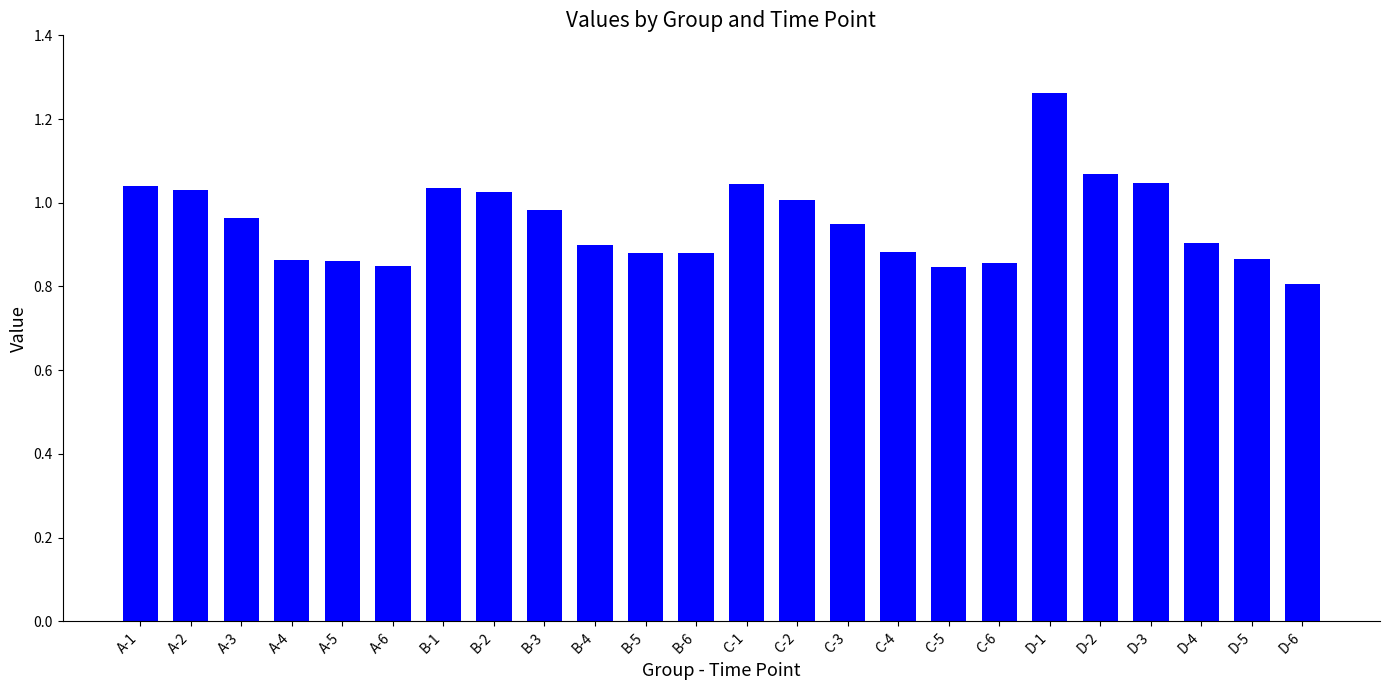

Which label corresponds to the largest value in the chart?

D-1